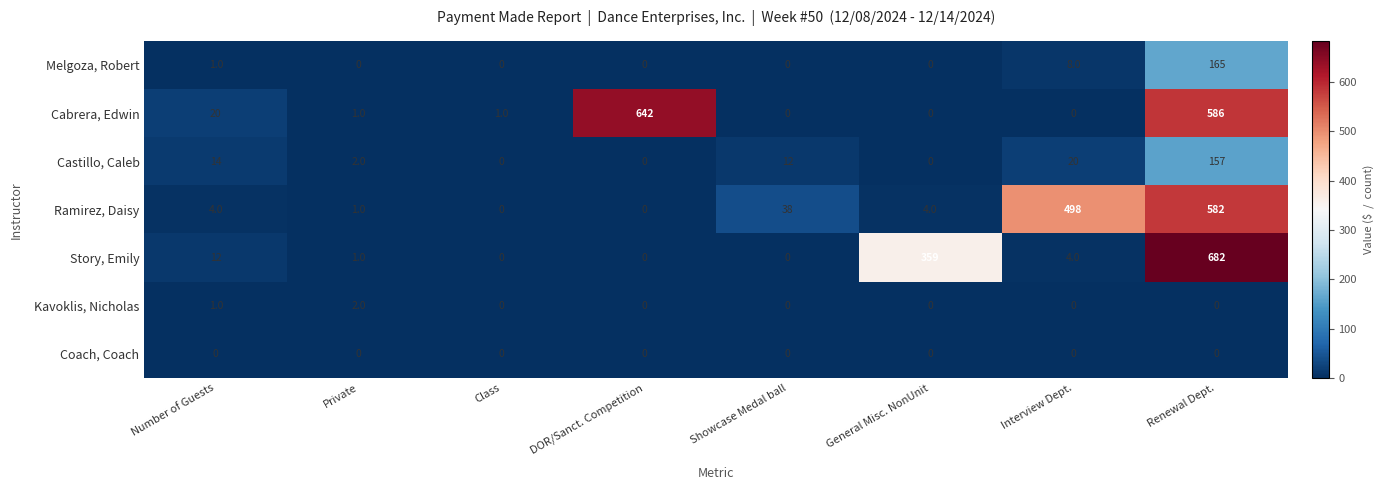

The Story, Emily series shows 7 at Number of Guests. True or false?

False